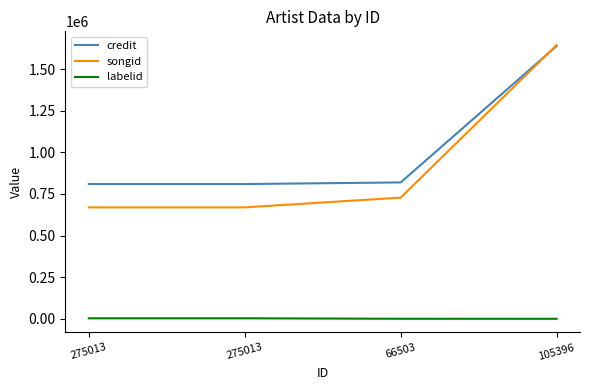

Is this an area chart (filled region under the line)?

No